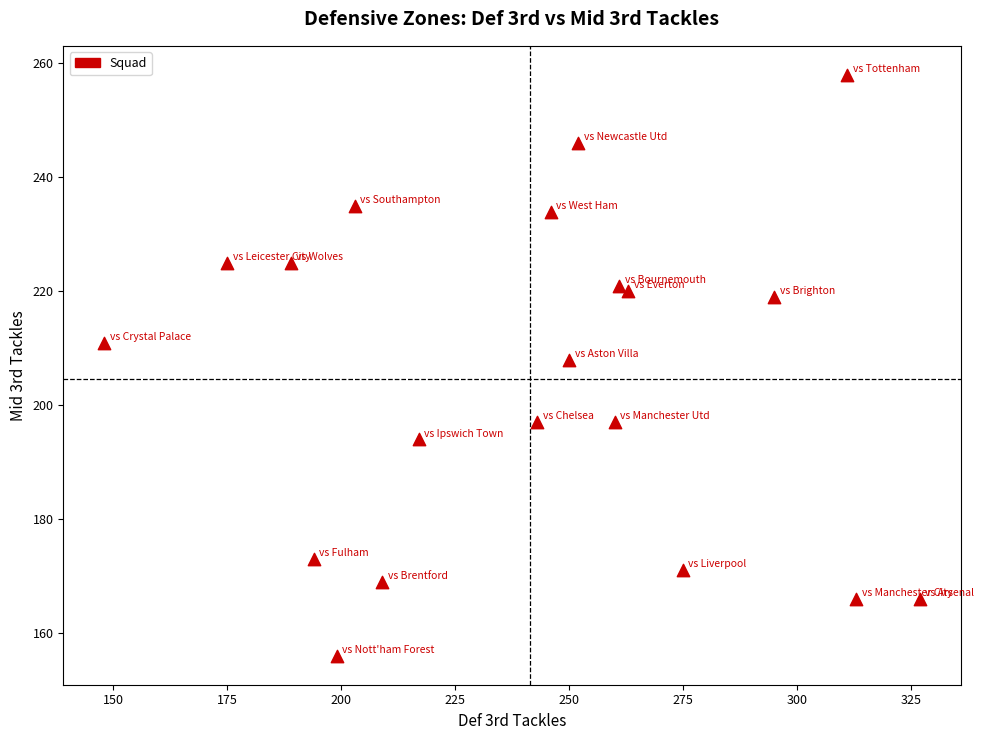

What is the range of Y values (max minus min)?

102